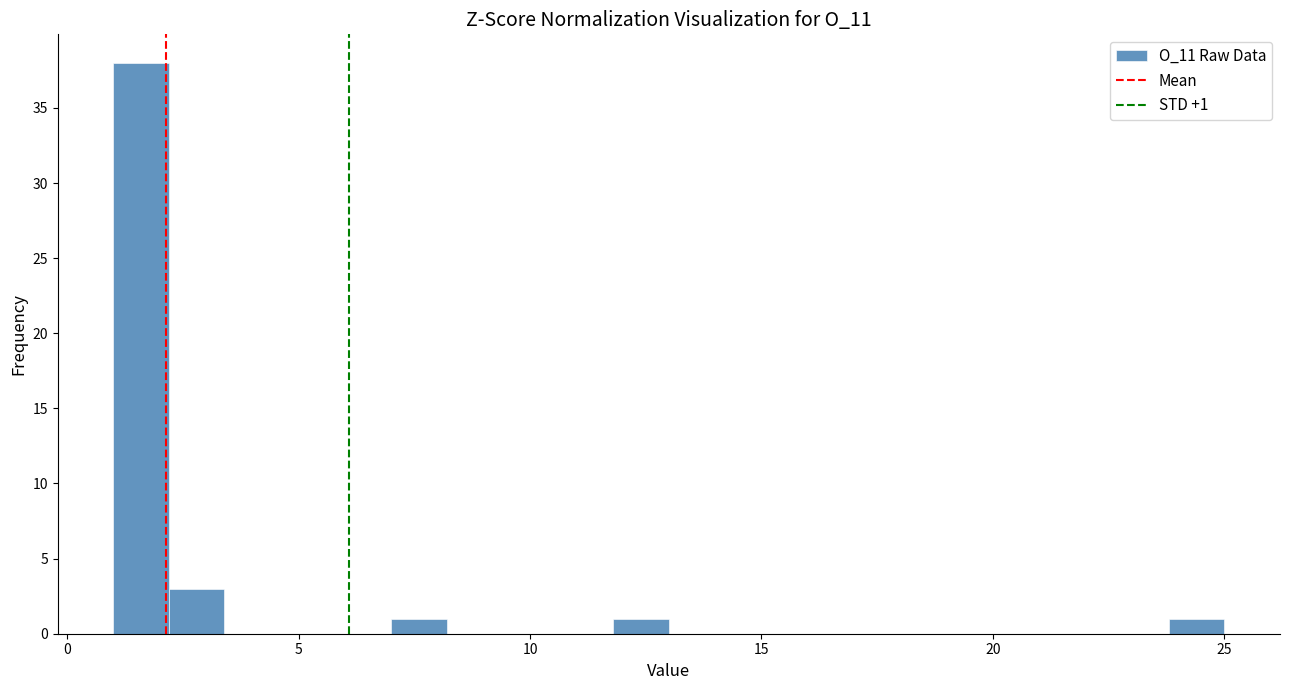

Around what value on the x-axis is the tallest bar? Give the approximate position of its centre, as read against the axis.

1.5